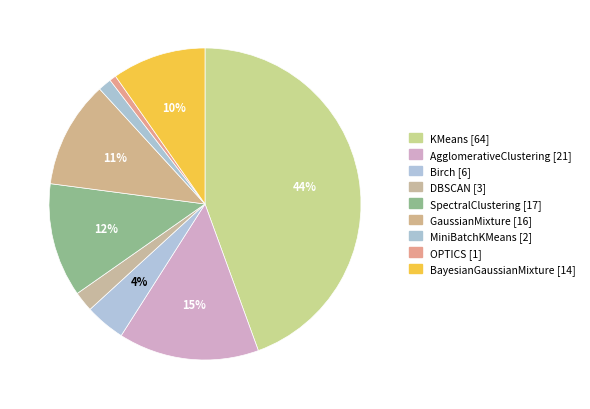

What percentage is the AgglomerativeClustering slice, to the nearest percent?

15%